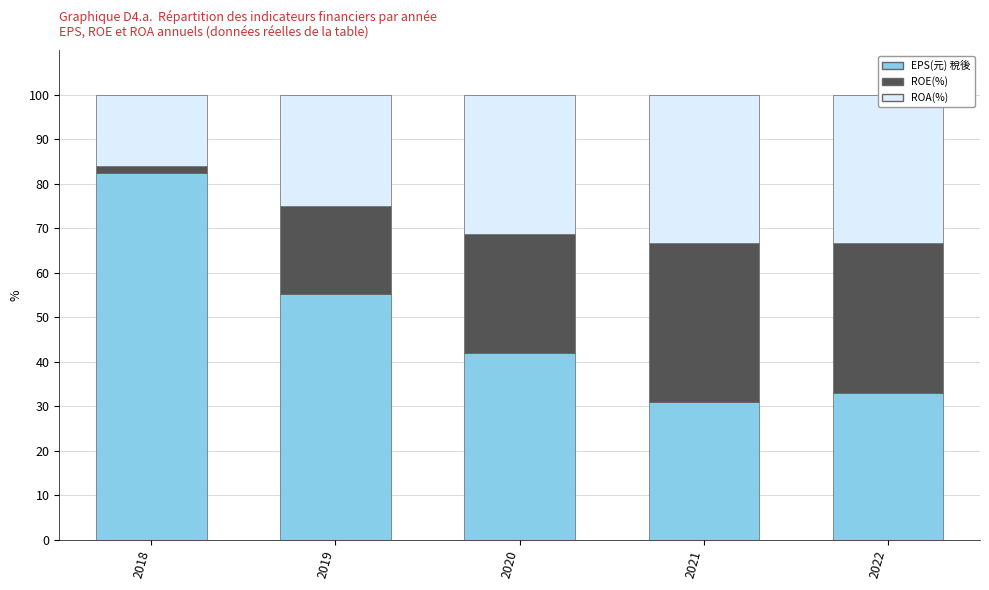

What is the approximate value of EPS(元) 稅後 at 2021?

31.0